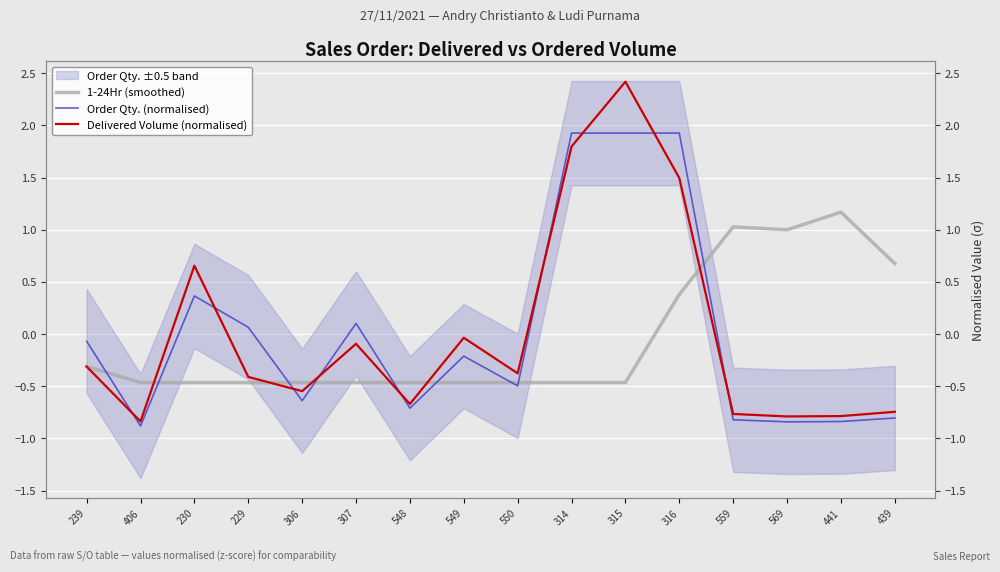

In Order Qty. (normalised), how many points are lower than both neighbors (excluding endpoints)?

5